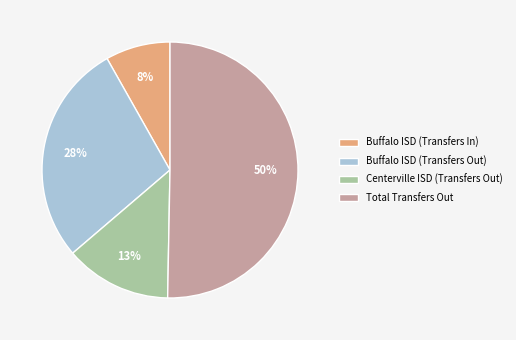

The Total Transfers Out slice represents 50% of the pie. True or false?

True